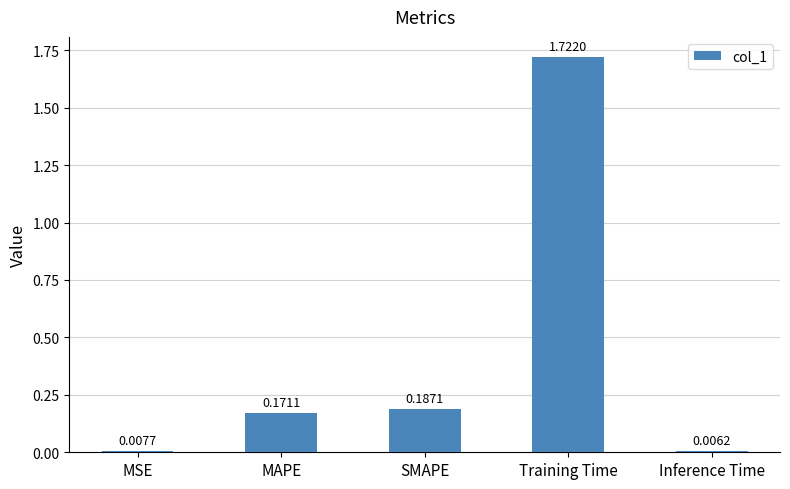

Count the number of categories in the chart.

5